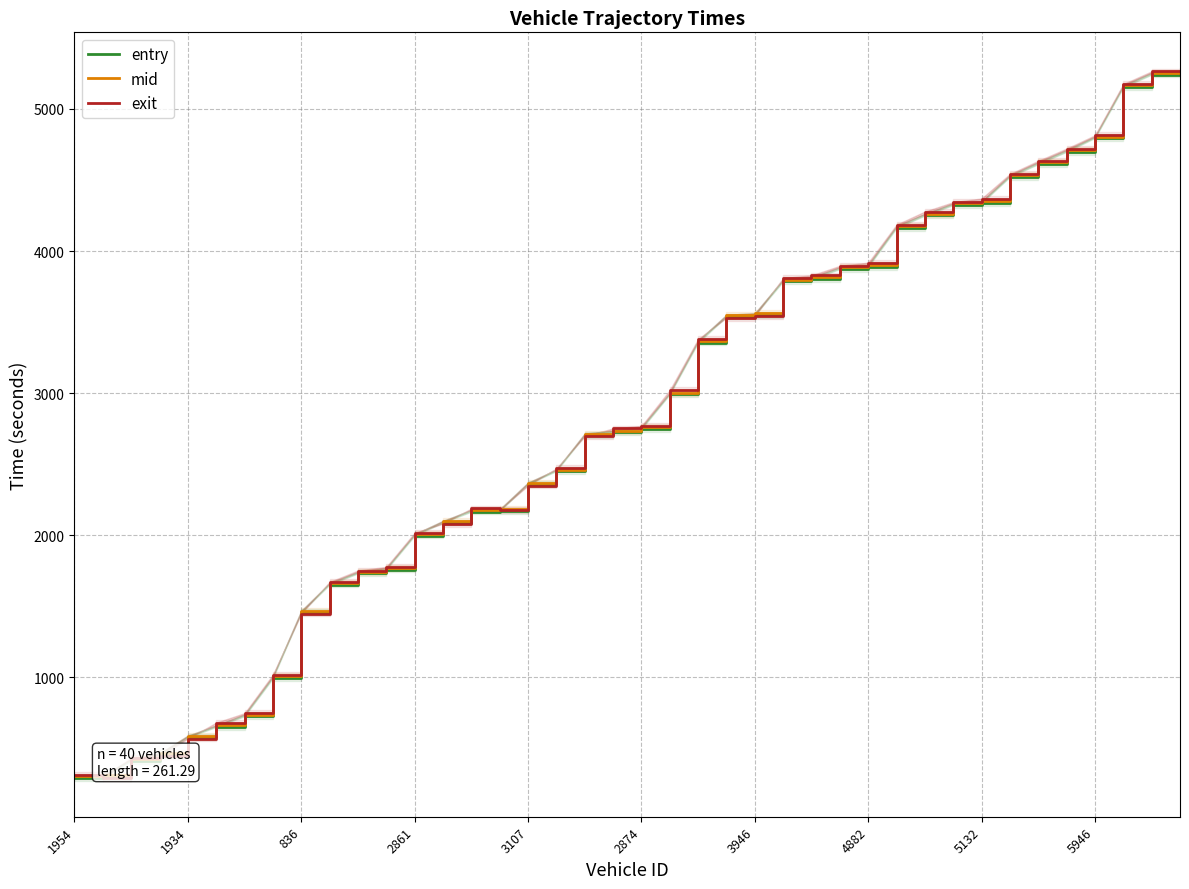

True or false: mid has more than 1 interior local peaks.

False